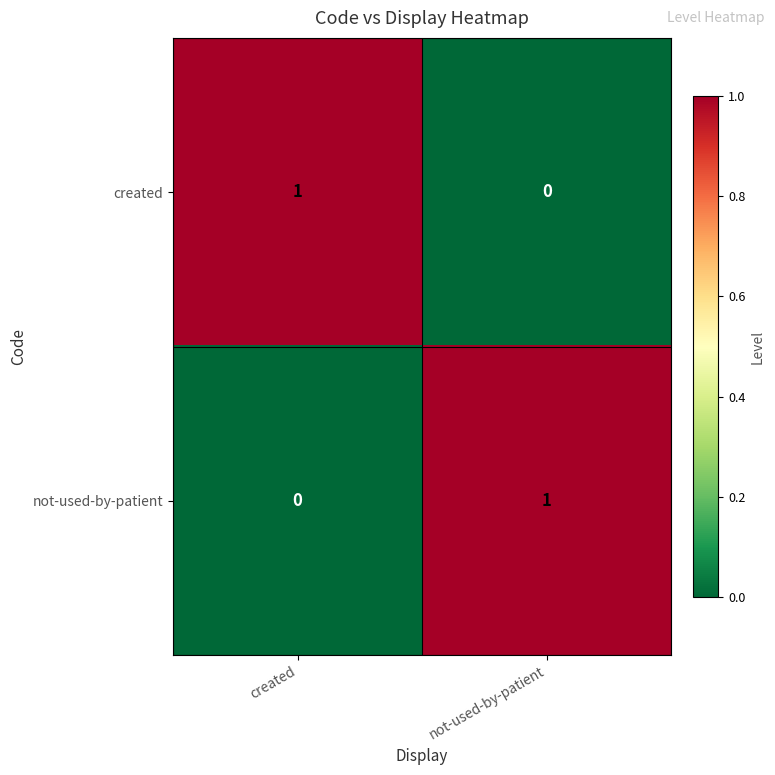

At how many categories does at least one series exceed 0?

2